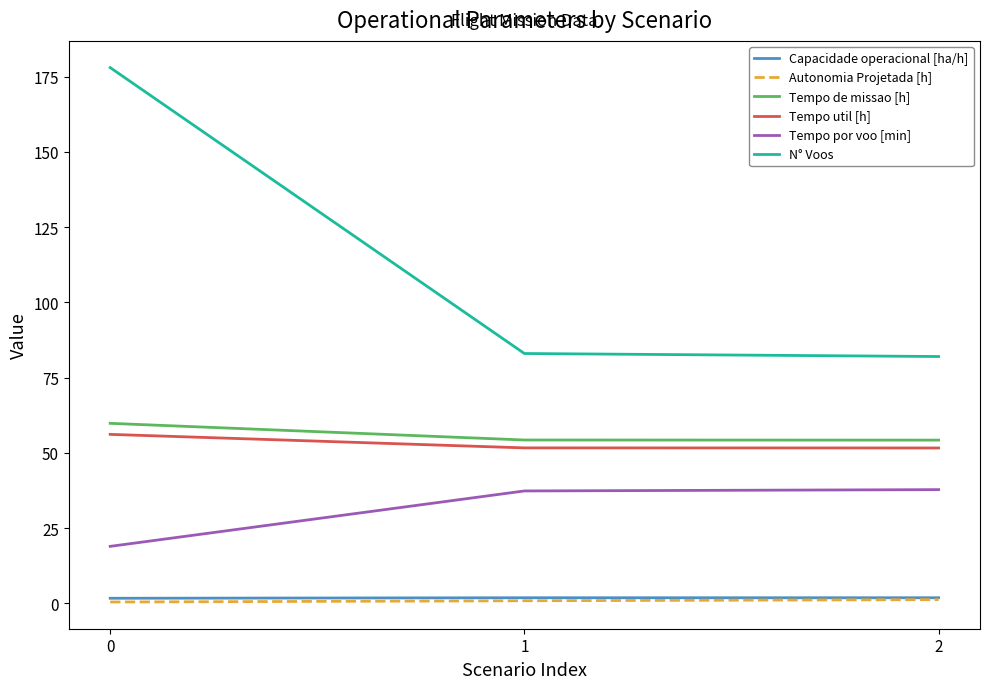

Read the Tempo de missao [h] value at 1.

54.3